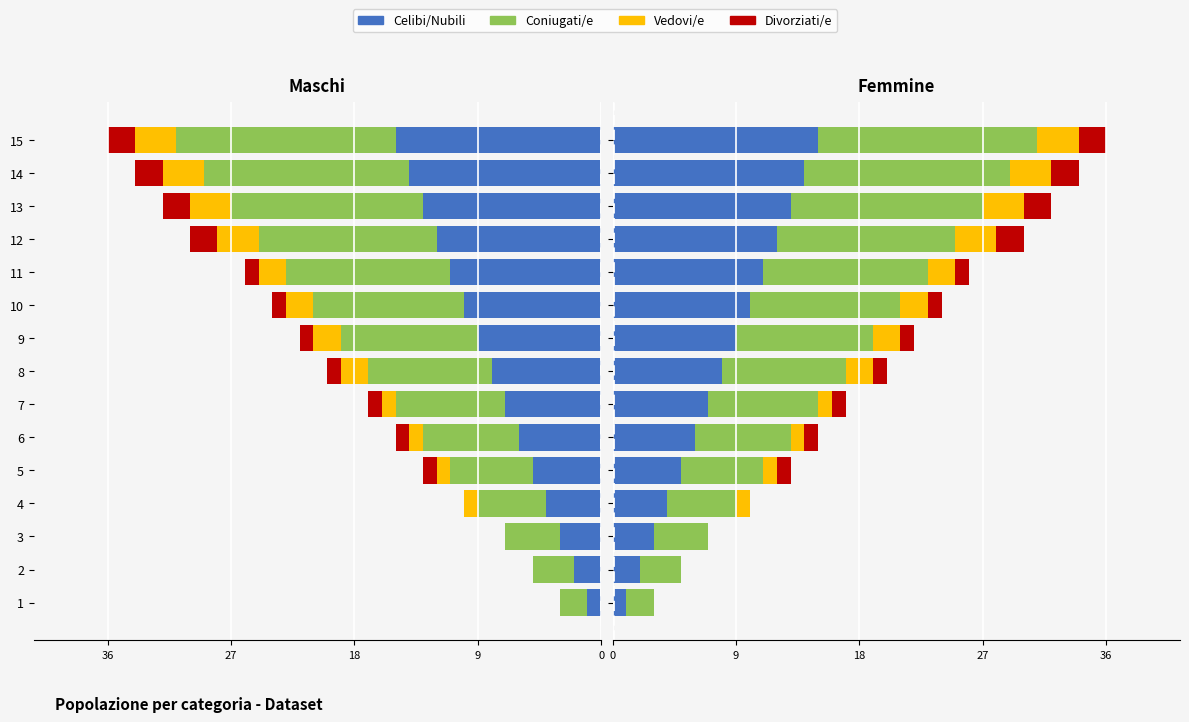

Count the number of data series in this chart.

4